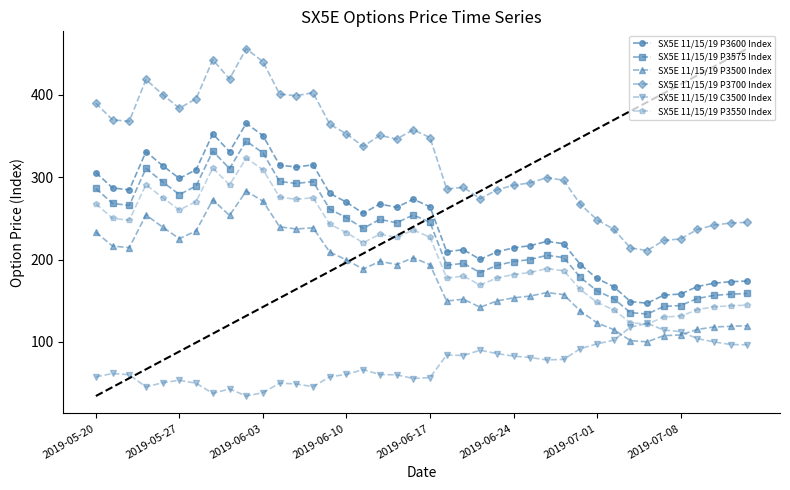

Which series has the widest spread of values?

SX5E 11/15/19 P3700 Index